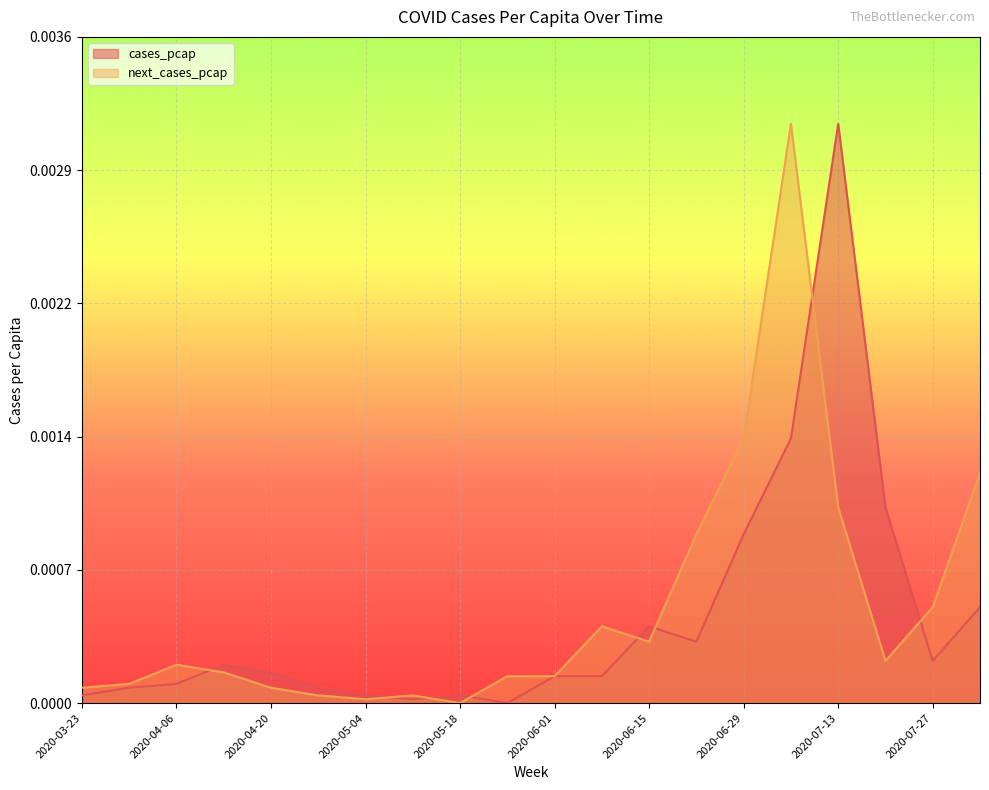

How many interior local valleys does the next_cases_pcap series have?

4